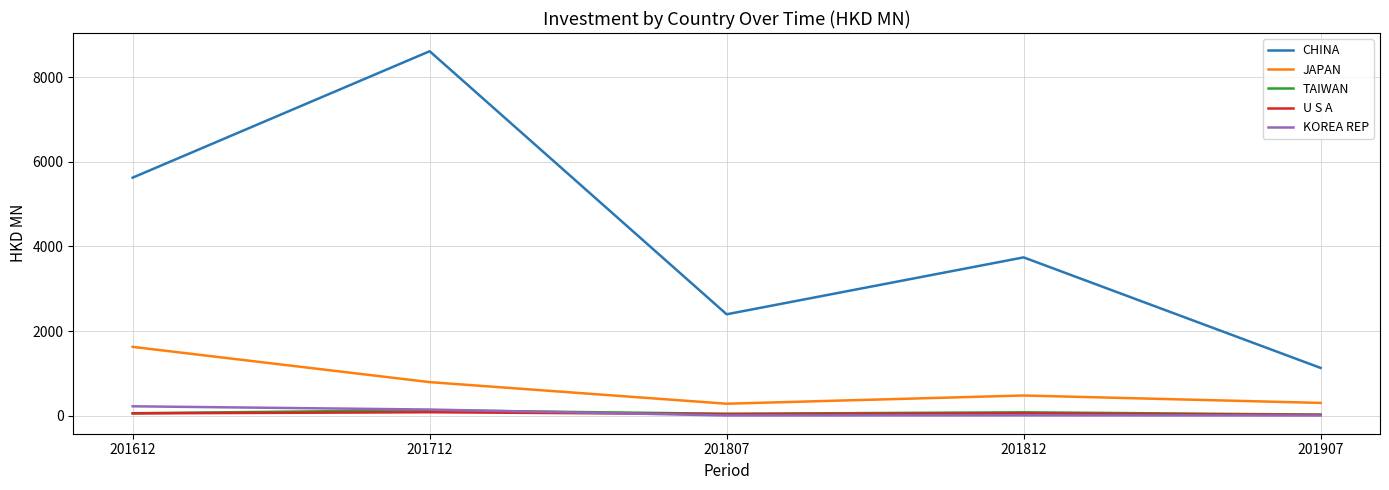

True or false: CHINA and JAPAN intersect in this chart.

False